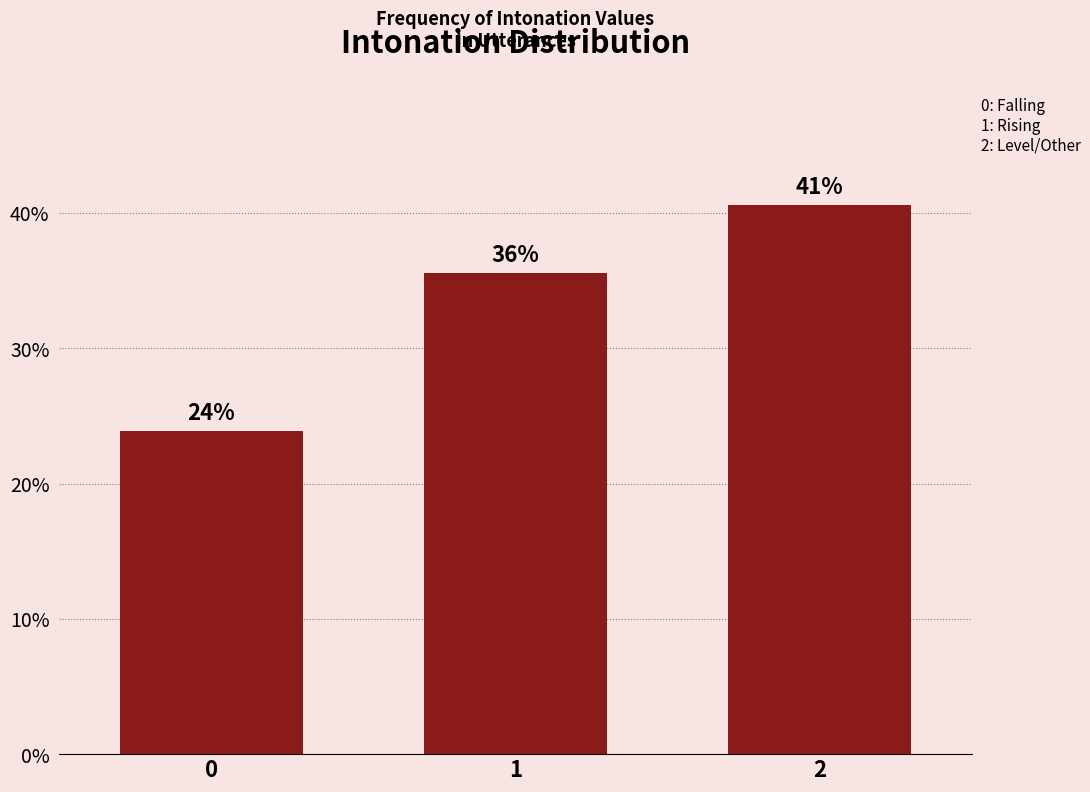

How many bars are there in total?

3